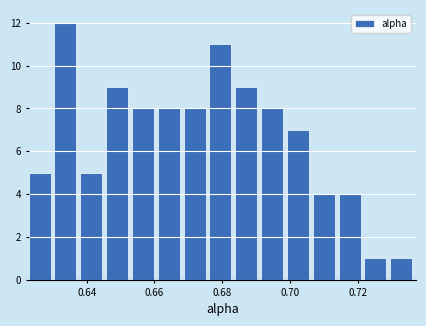

Around what value on the x-axis is the tallest bar? Give the approximate position of its centre, as read against the axis.

0.634